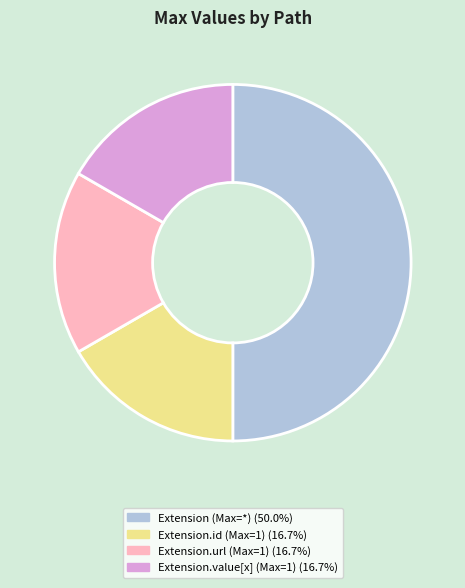

How many segments does this pie chart have?

4